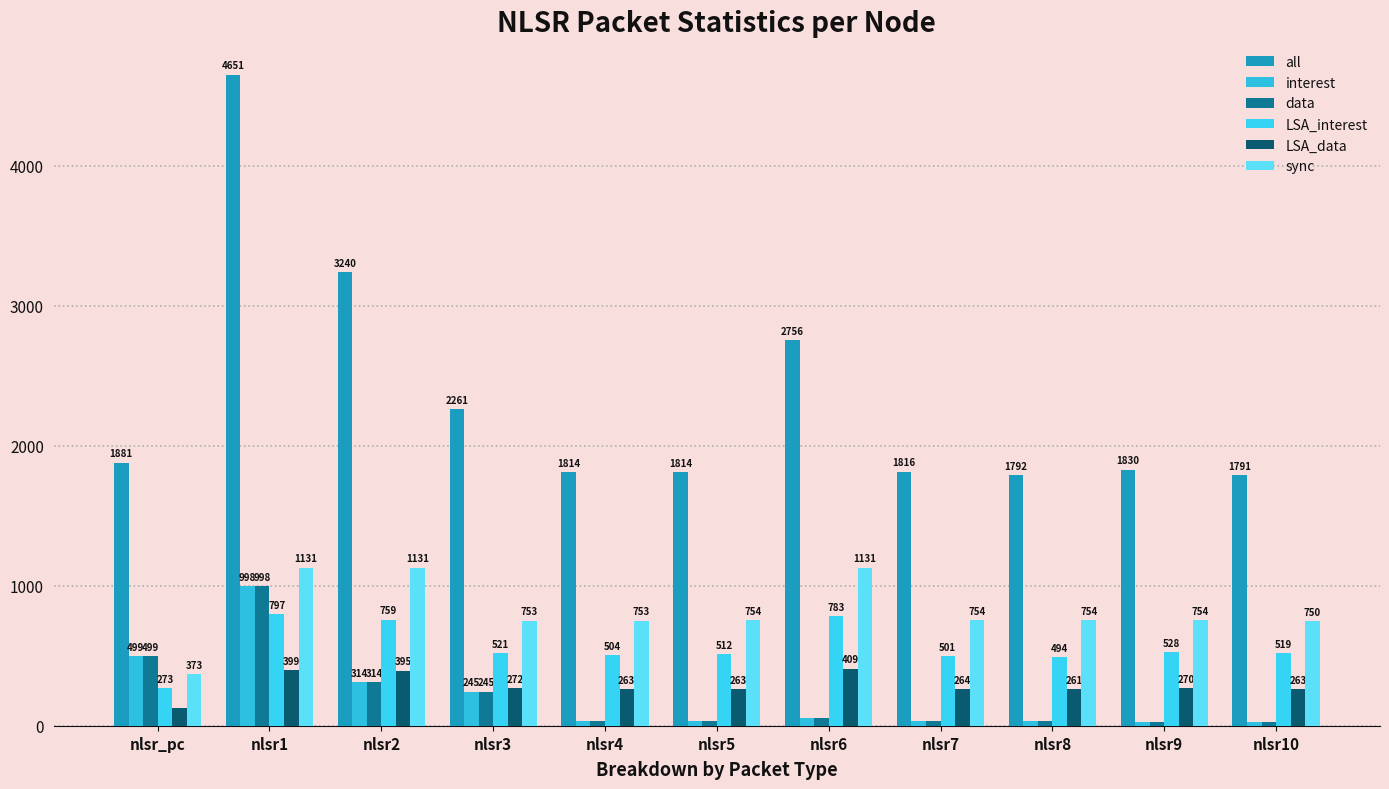

What is the label of the 6th bar from the right?

nlsr5